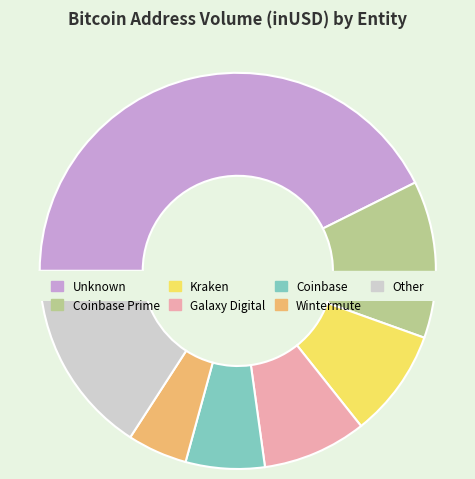

What portion of the pie excludes 25?

99.2%